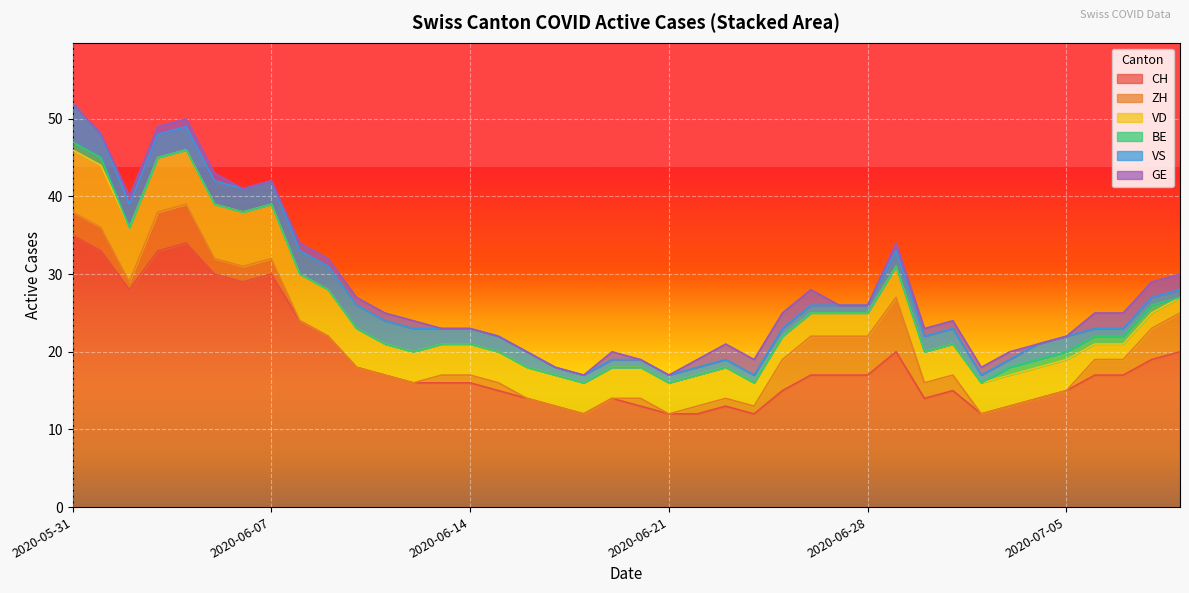

How many data points in VD are less than 4?

9